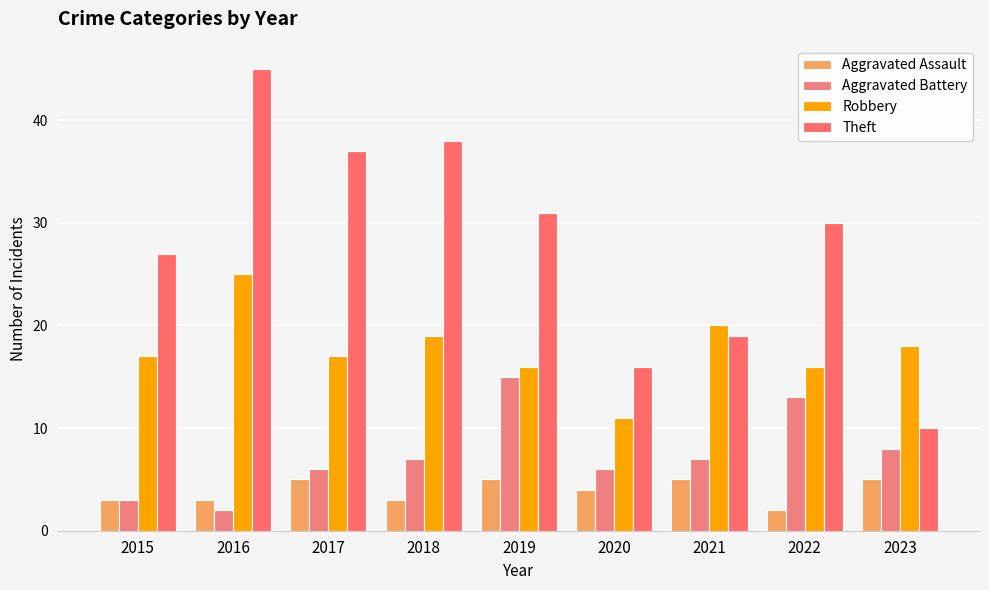

Which category has the lowest value in the Robbery series?

2020